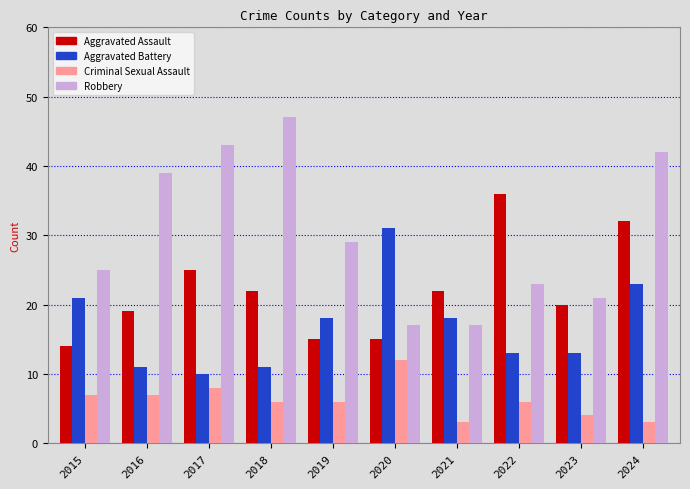

List the series in order of their overall mean, highest first.

Robbery, Aggravated Assault, Aggravated Battery, Criminal Sexual Assault